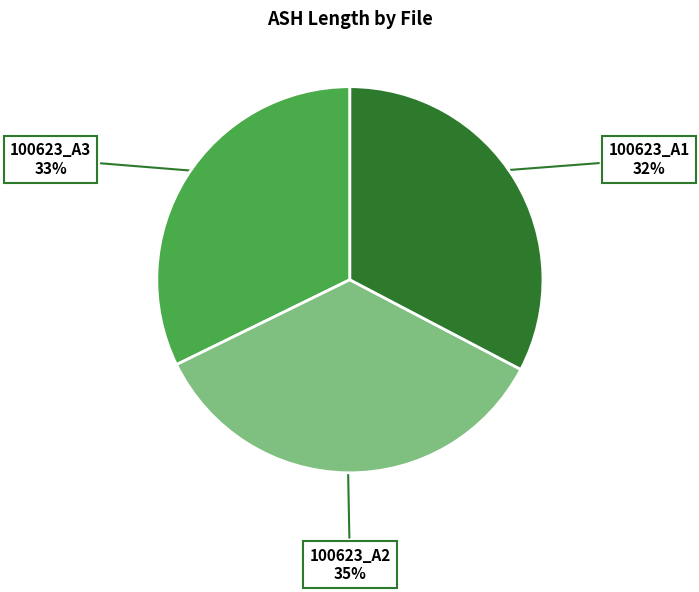

Count the number of slices in the pie.

3